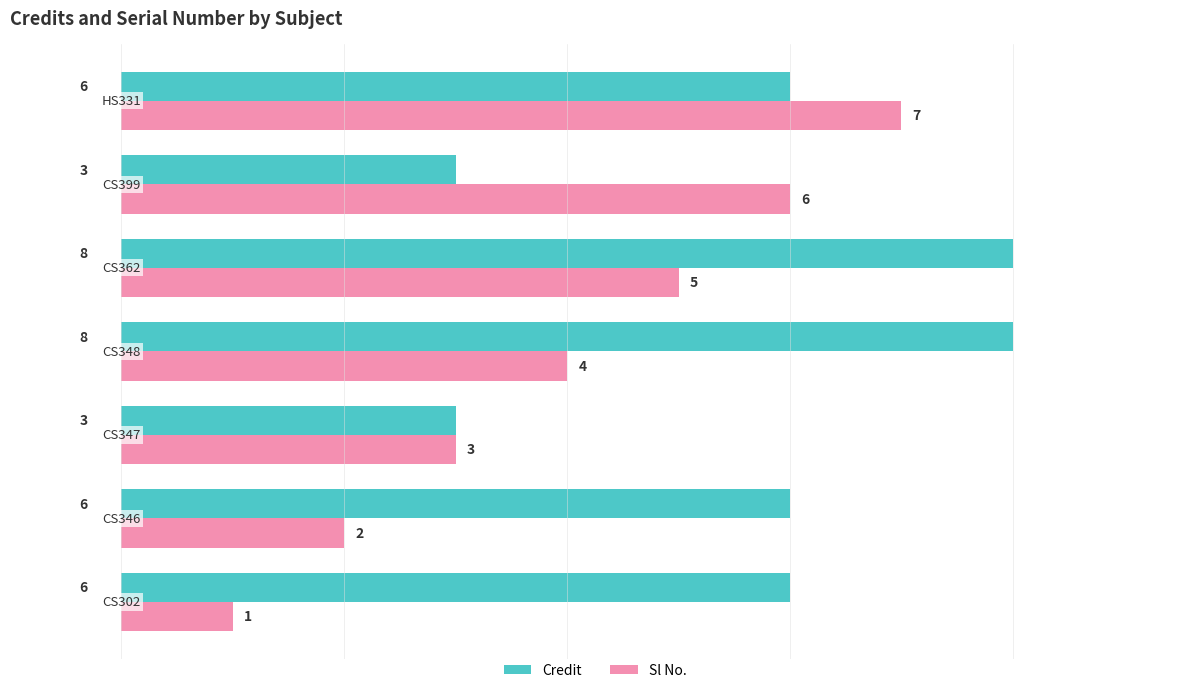

List the series in order of their peak value, lowest first.

Sl No., Credit